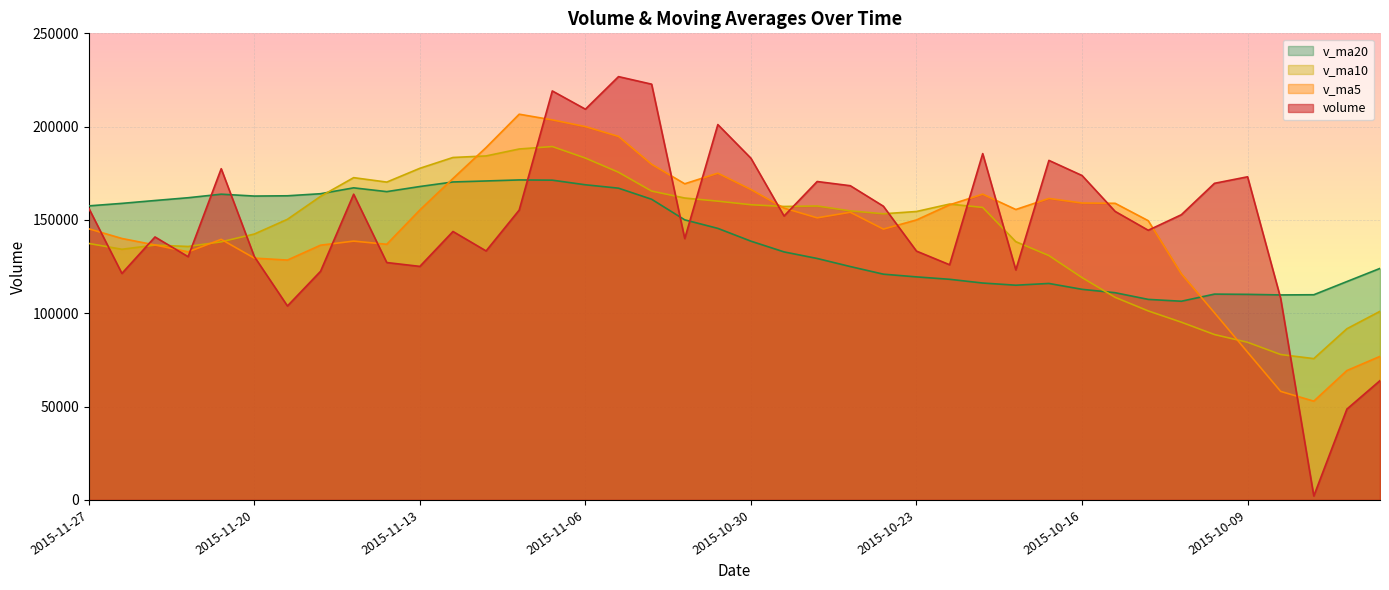

How many interior local valleys does the v_ma10 series have?

6